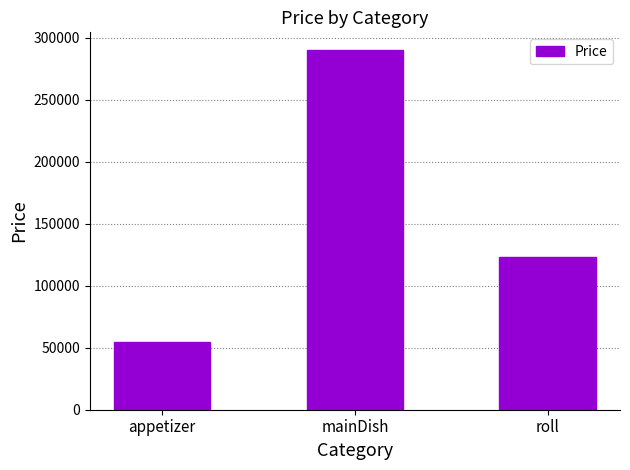

What is the change in value from appetizer to roll?

+68000